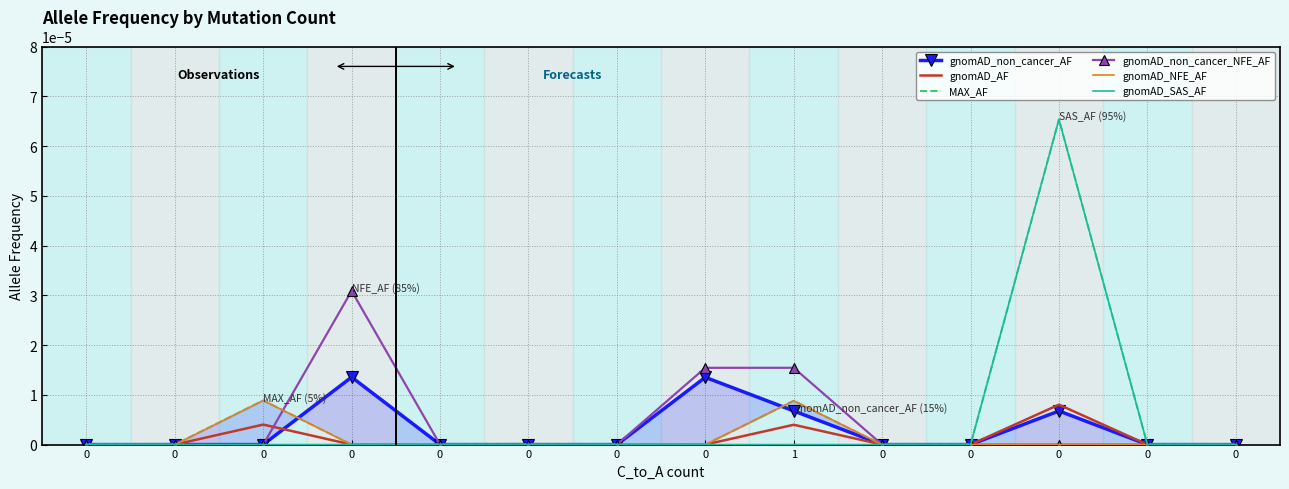

Rank the series by their maximum value, from lowest to highest.

gnomAD_AF, gnomAD_NFE_AF, gnomAD_non_cancer_AF, gnomAD_non_cancer_NFE_AF, MAX_AF, gnomAD_SAS_AF